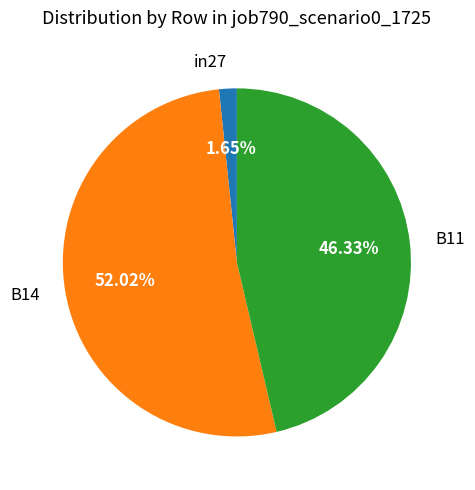

Does B14 account for over 50% of the chart?

Yes